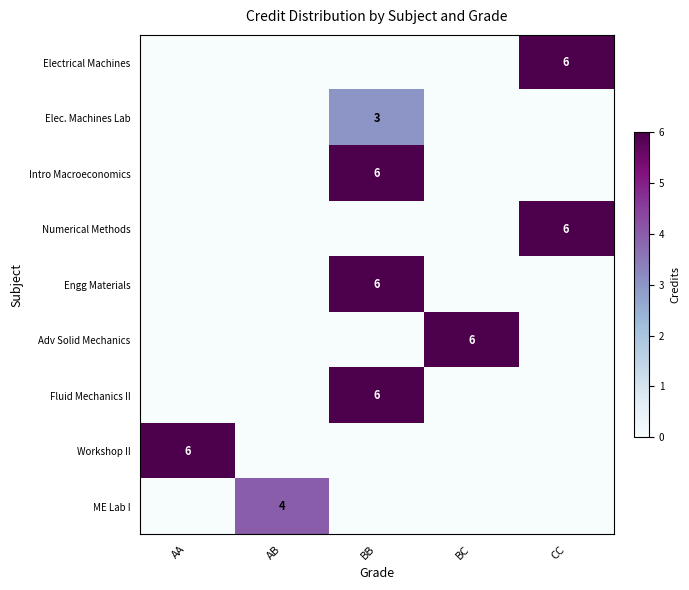

What is the sum of all Intro Macroeconomics values?

6